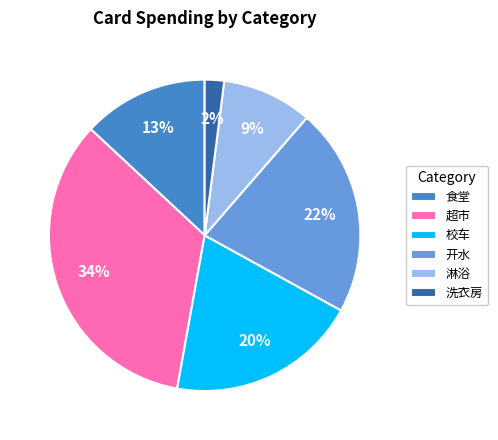

What is the largest slice in the pie chart?

超市